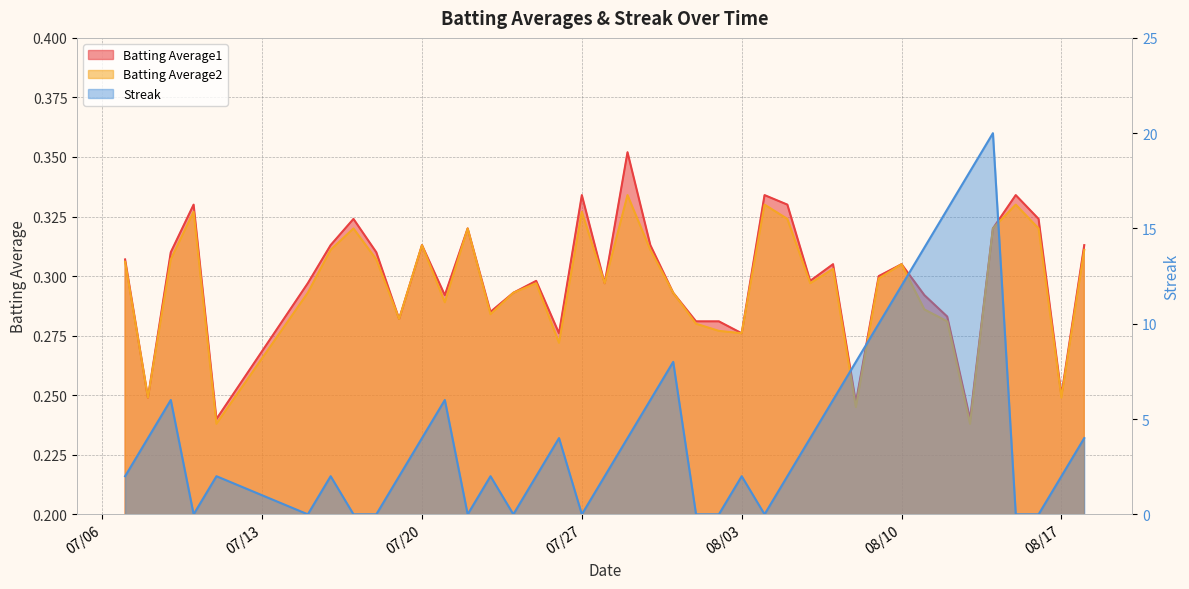

The value of Batting Average1 at 2010-07-17 is 0.2. True or false?

False